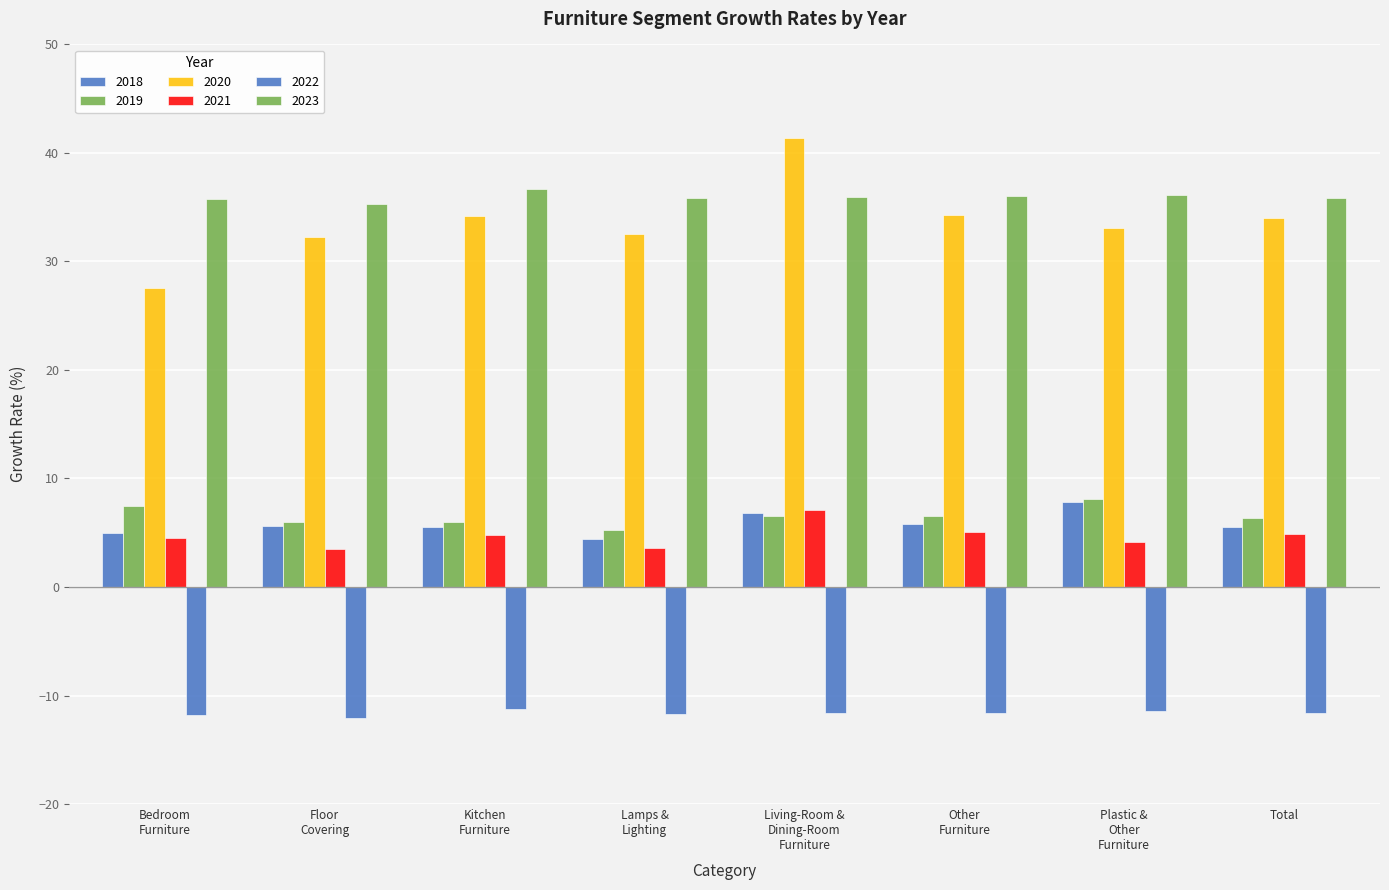

Which label corresponds to the largest value in the chart?

Living-Room & Dining-Room Furniture